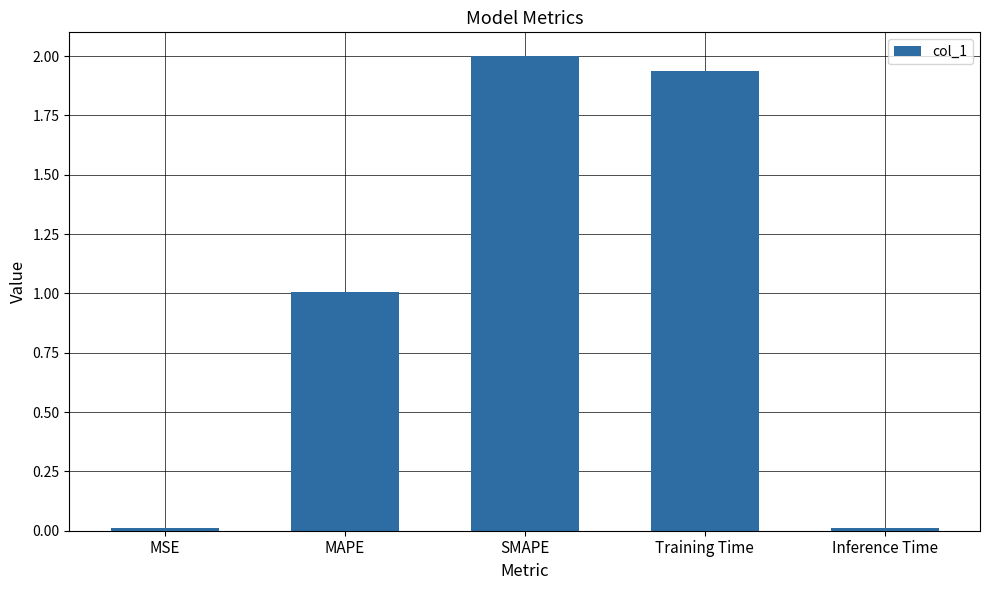

How many data points does each series have?

5